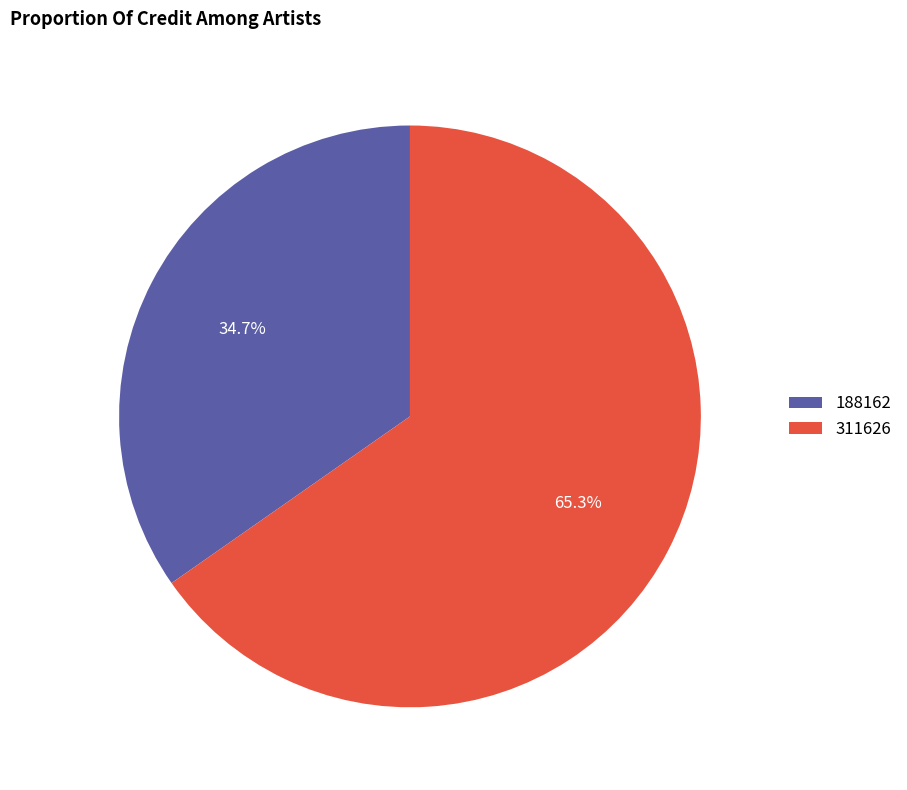

Count the number of slices in the pie.

2